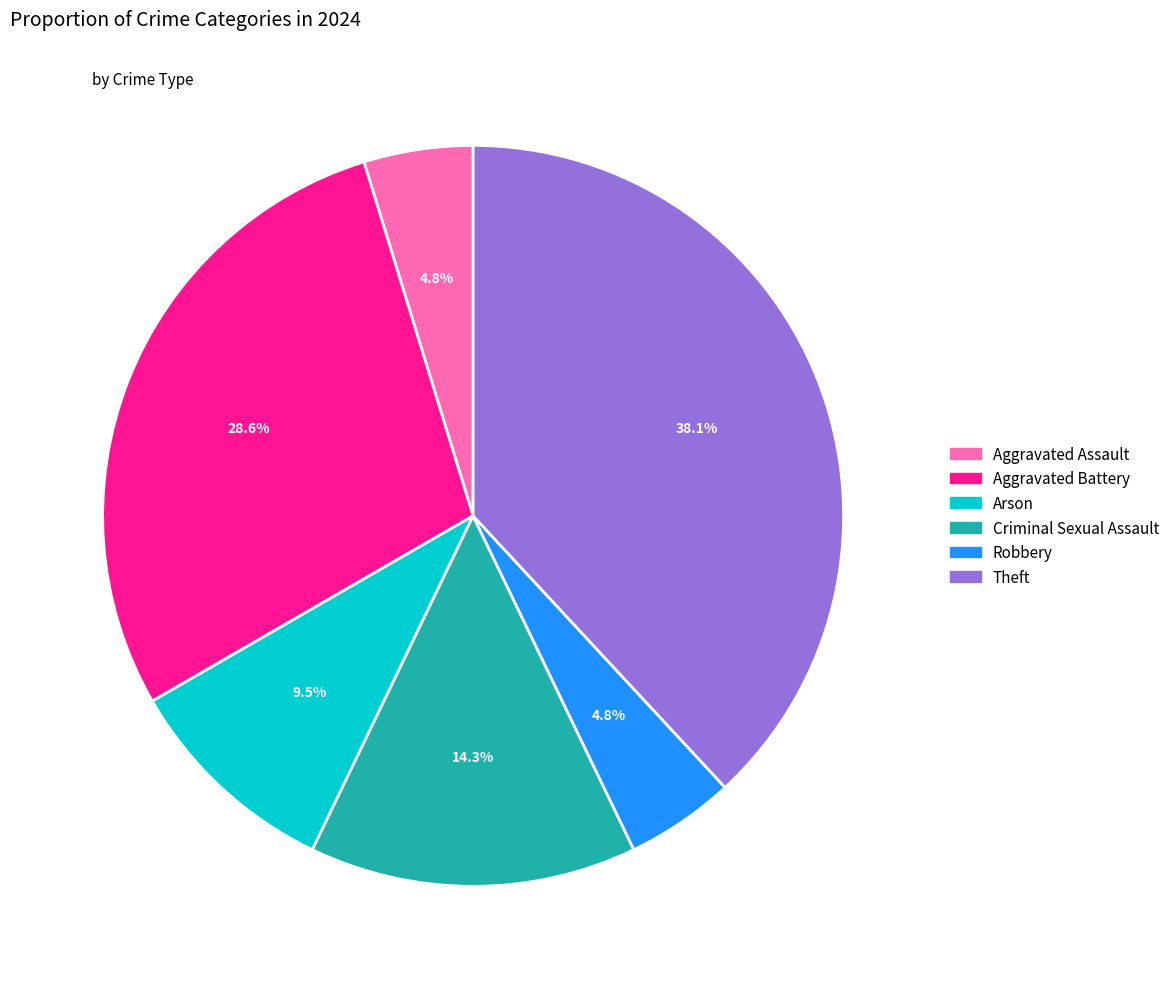

What is the ratio of the value at Arson to the value at Aggravated Battery?

0.3